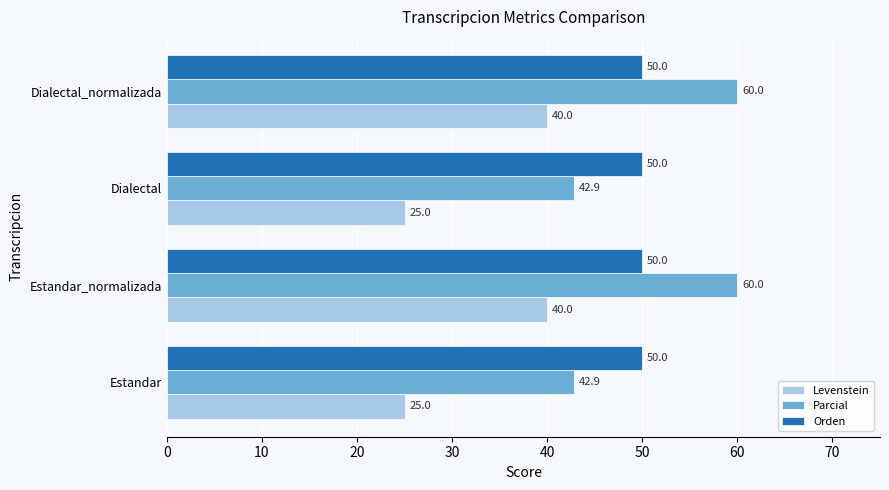

What are all the series names shown in the legend?

Levenstein, Parcial, Orden